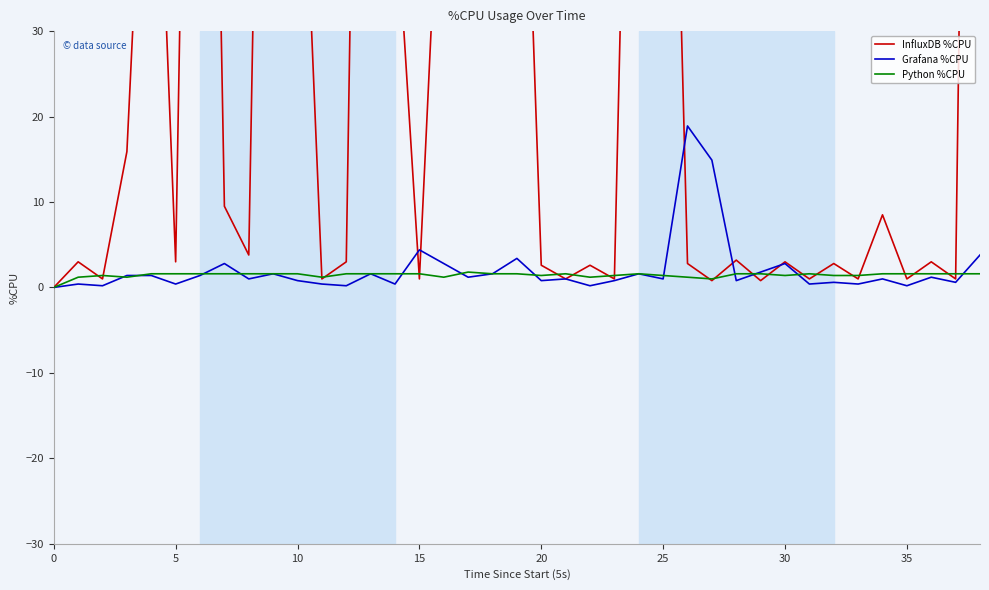

What are all the series names shown in the legend?

InfluxDB %CPU, Grafana %CPU, Python %CPU